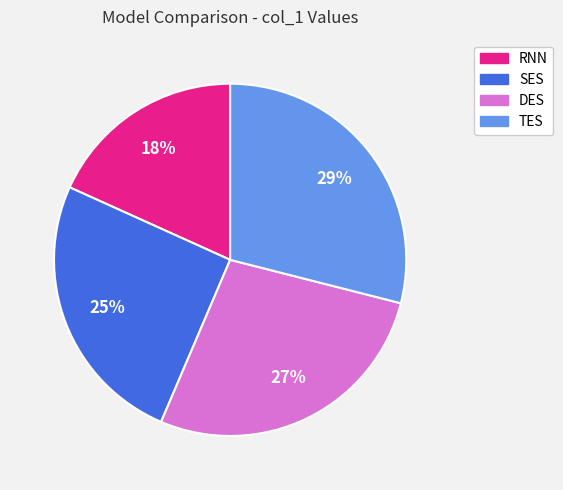

Do DES and RNN together represent more than half of the pie?

No